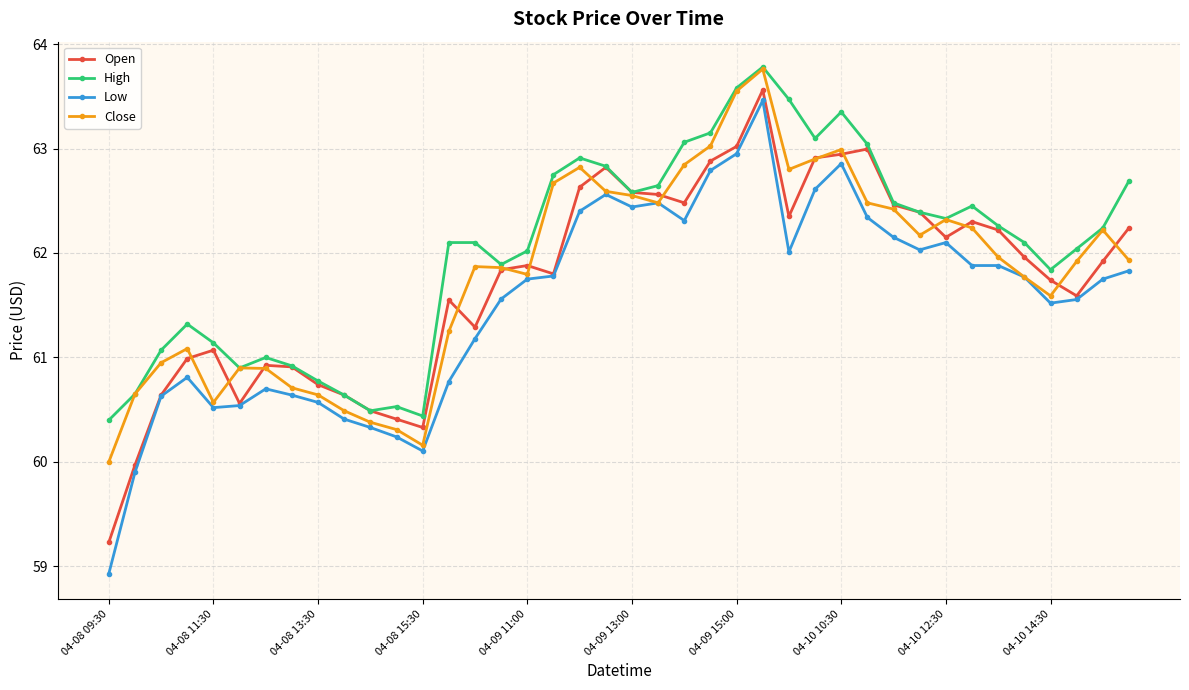

True or false: Low has more than 1 points higher than both neighbors.

True